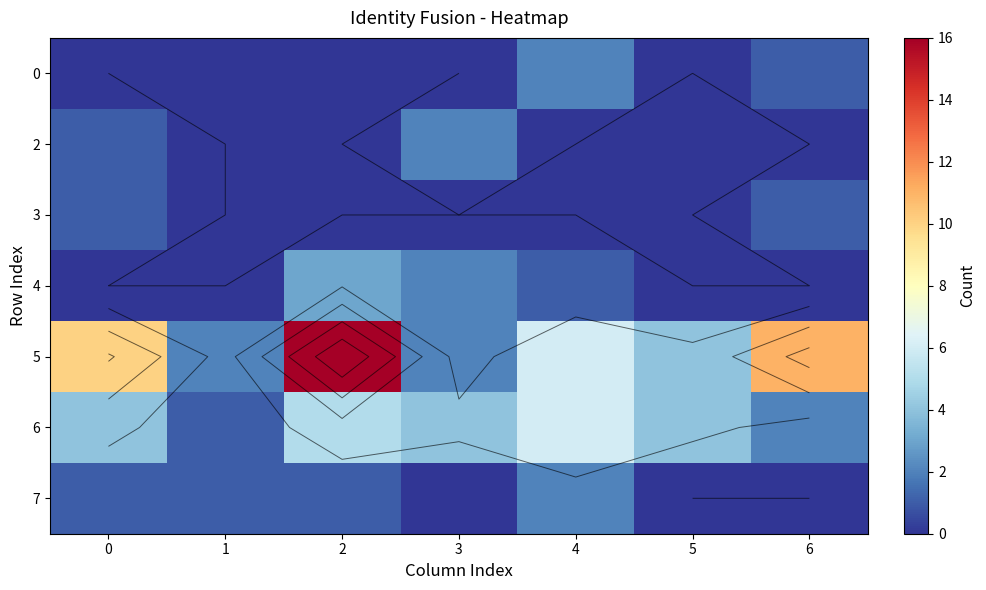

What is the difference between the highest and lowest values at 0?

10